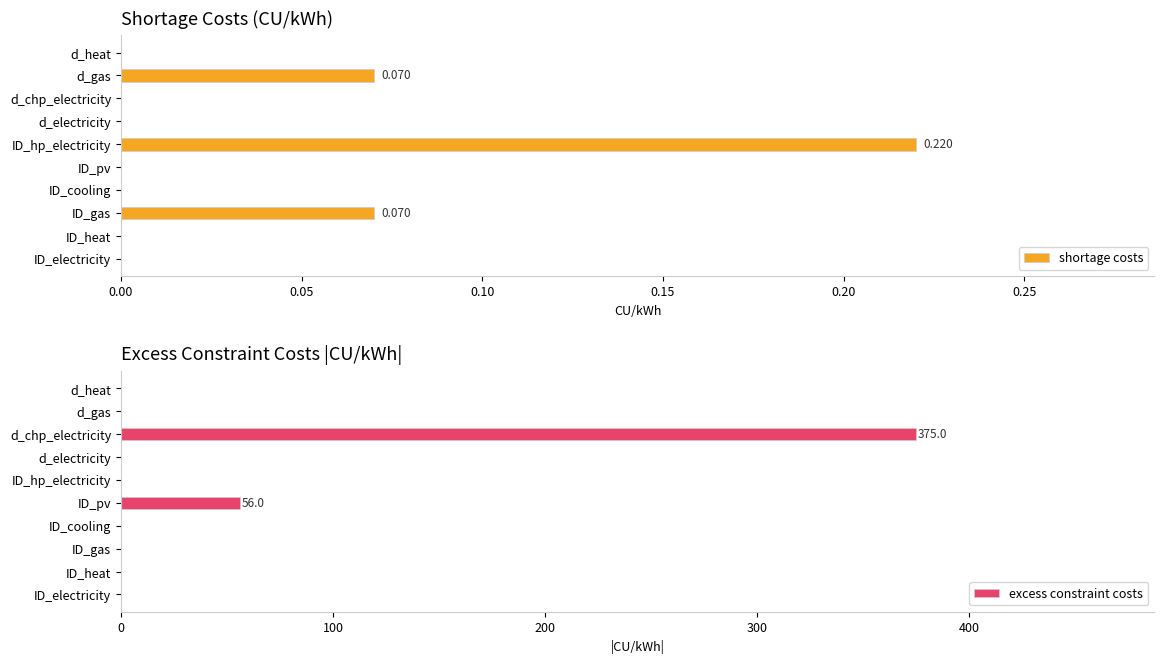

The value of excess constraint costs at ID_hp_electricity is 0. True or false?

True